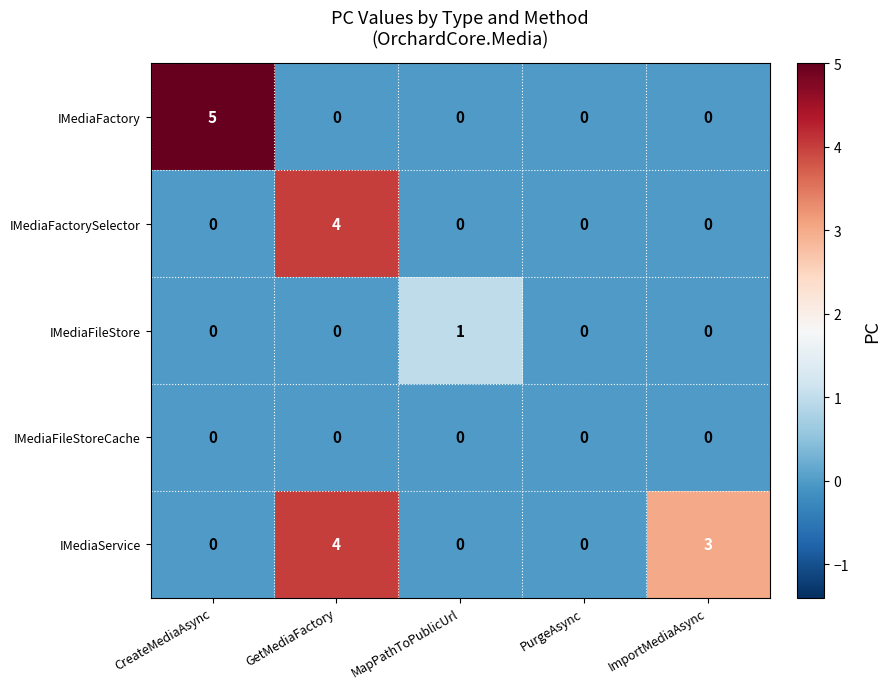

Reading left to right, what are all the values shown in this chart?

IMediaFactory: 5	0	0	0	0
IMediaFactorySelector: 0	4	0	0	0
IMediaFileStore: 0	0	1	0	0
IMediaFileStoreCache: 0	0	0	0	0
IMediaService: 0	4	0	0	3